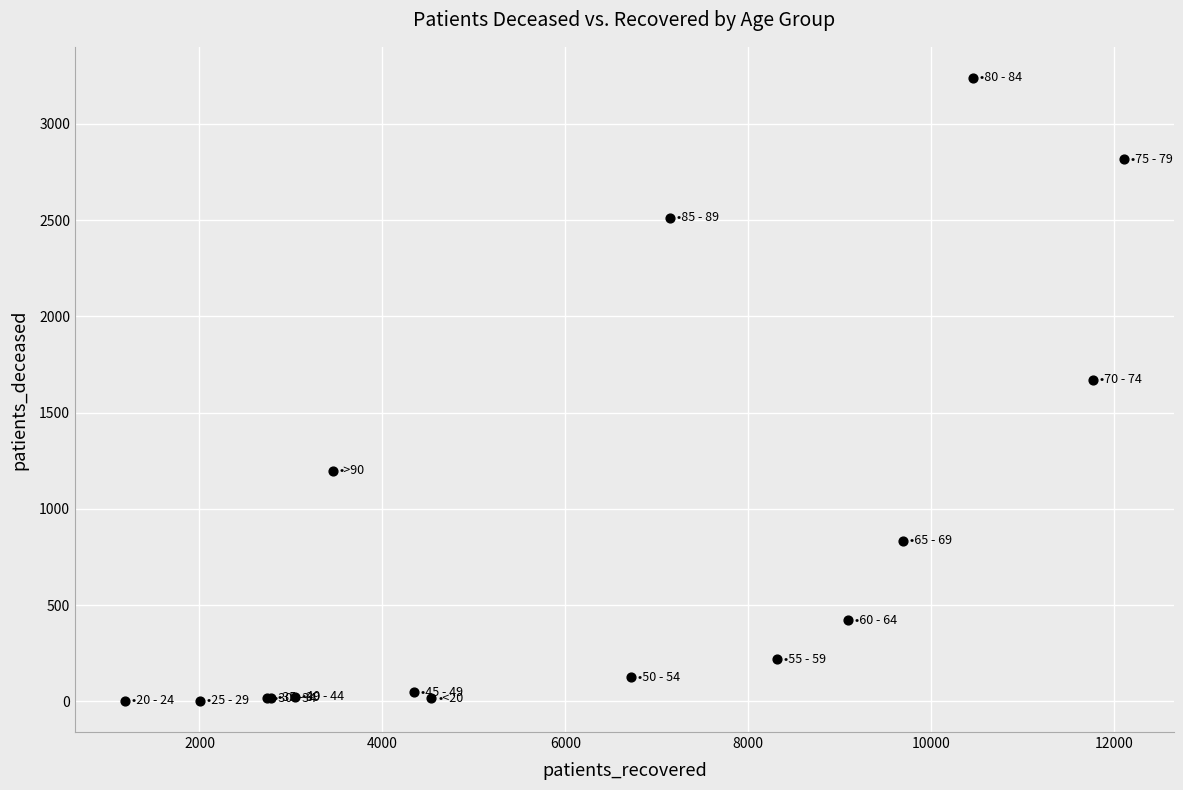

What Y value in the scatter plot is closest to 1621?

1670